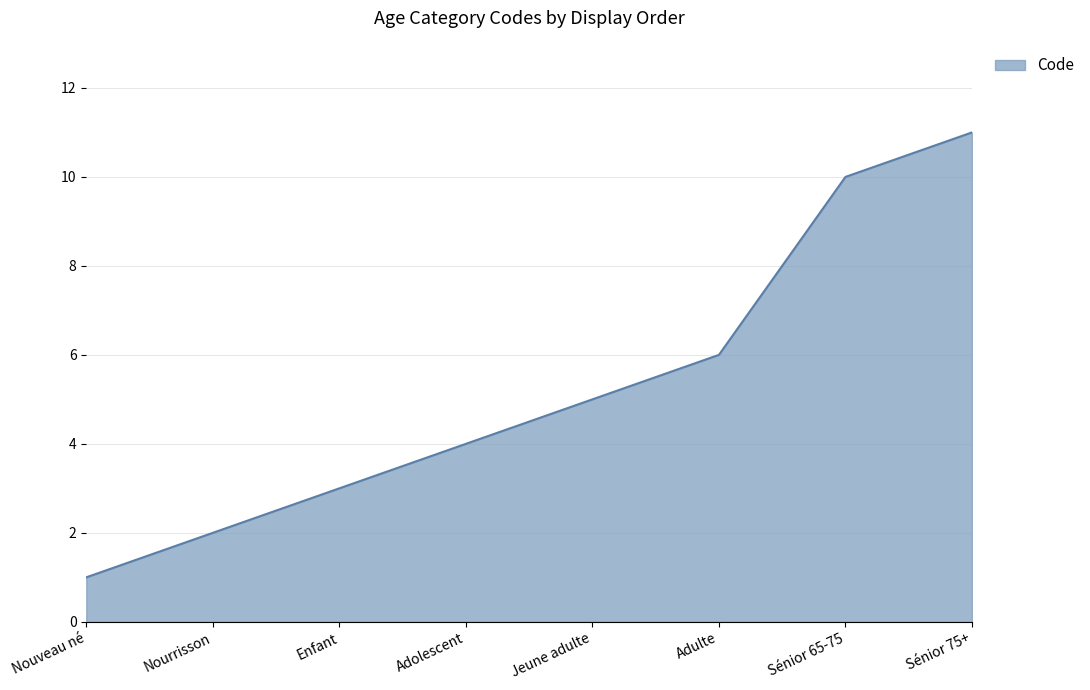

Rank the categories by value from lowest to highest.

Nouveau né, Nourrisson, Enfant, Adolescent, Jeune adulte, Adulte, Sénior 65-75, Sénior 75+